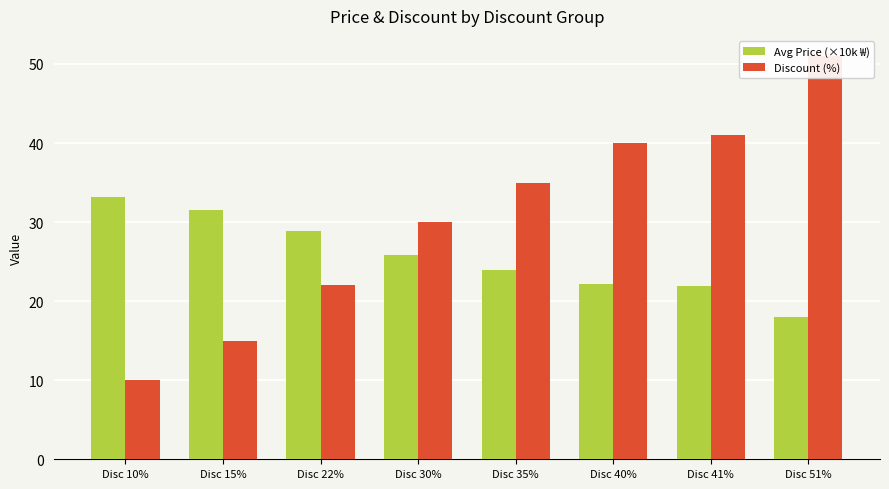

Reading left to right, what are all the values shown in this chart?

Avg Price (×10k ₩): Disc 10%=33.2	Disc 15%=31.5	Disc 22%=28.9	Disc 30%=25.8	Disc 35%=24.0	Disc 40%=22.1	Disc 41%=21.9	Disc 51%=18.0
Discount (%): Disc 10%=10.0	Disc 15%=15.0	Disc 22%=22.0	Disc 30%=30.0	Disc 35%=35.0	Disc 40%=40.0	Disc 41%=41.0	Disc 51%=51.0